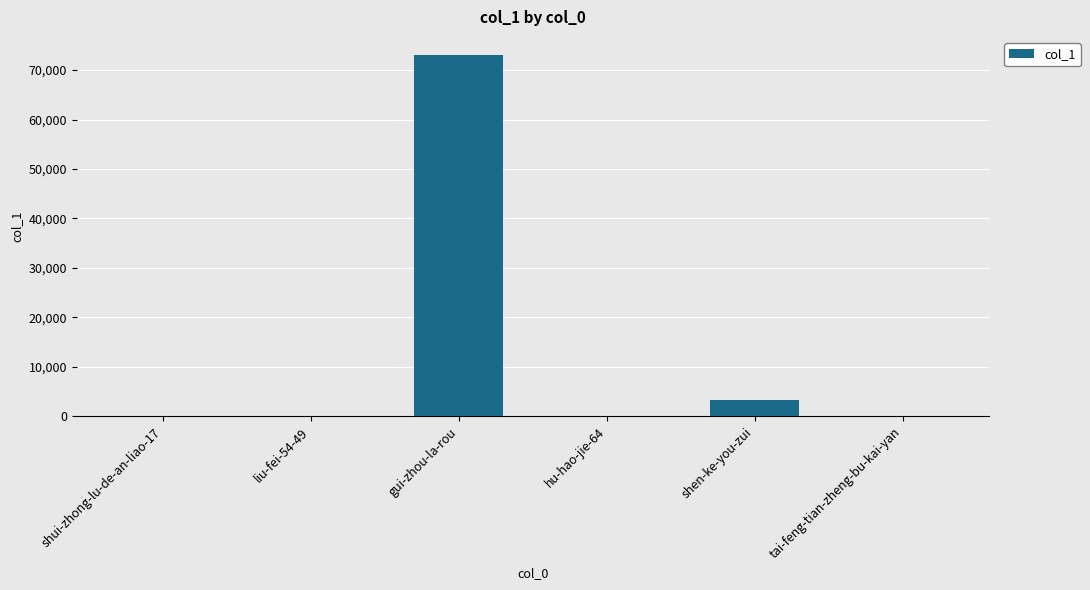

What is the sum of all values?

76386